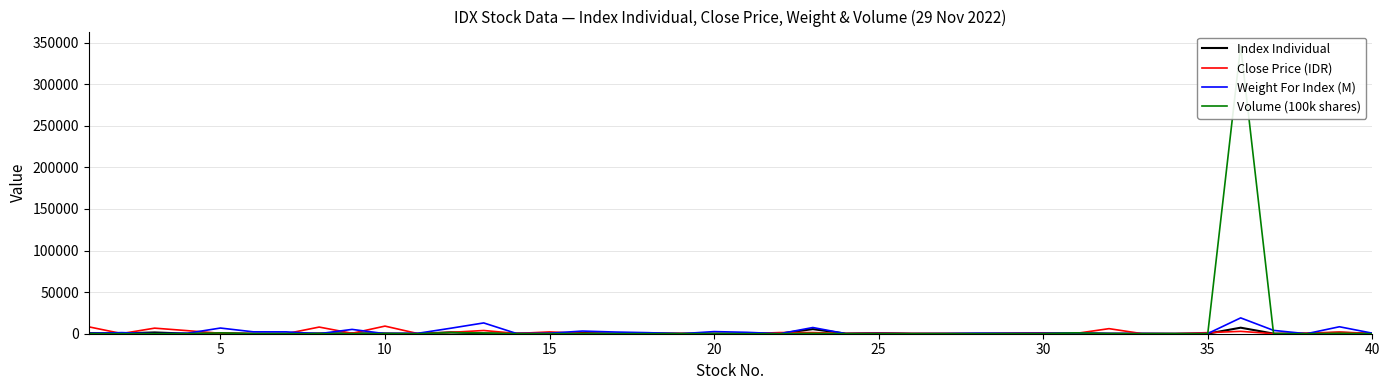

What is the sum of all Close Price (IDR) values?

66055.0